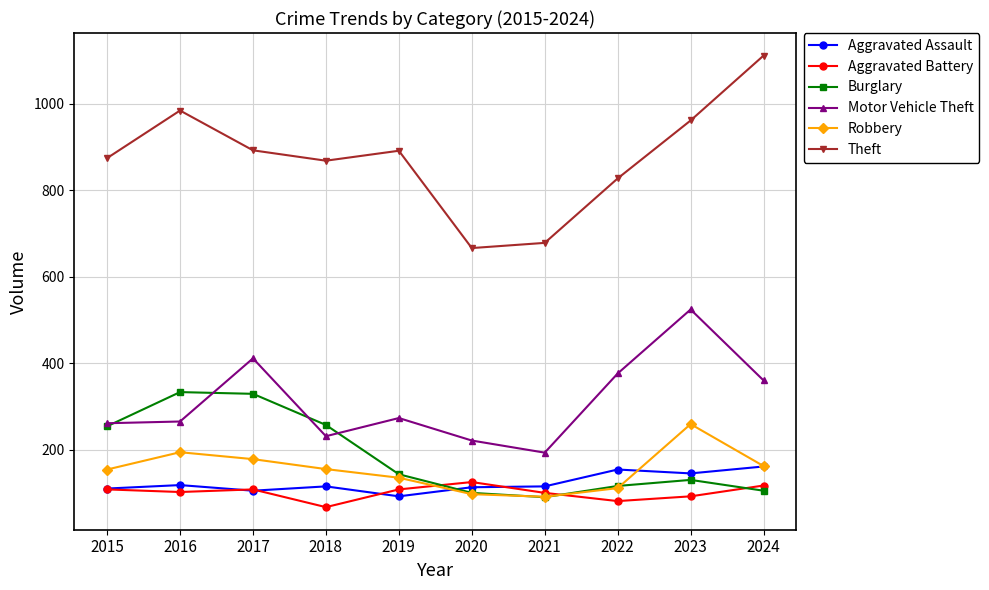

What is the sum of all Burglary values?

1857